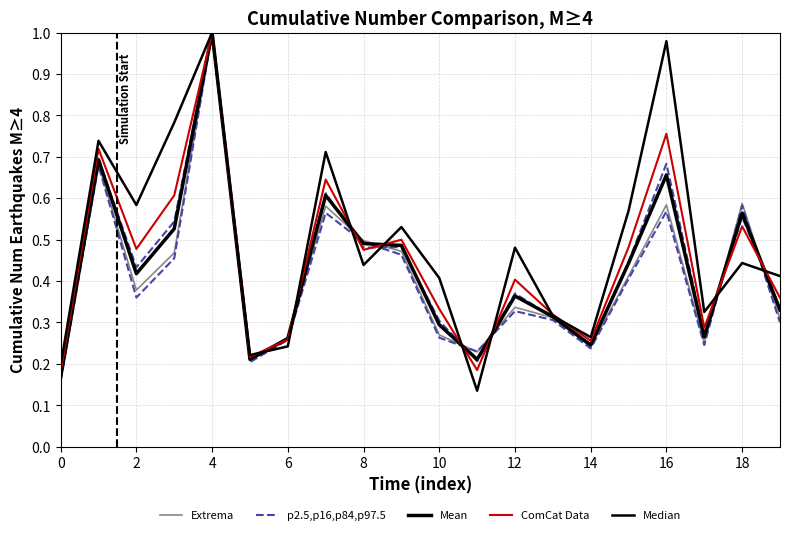

The value of Median at 17 is 0.5. True or false?

False